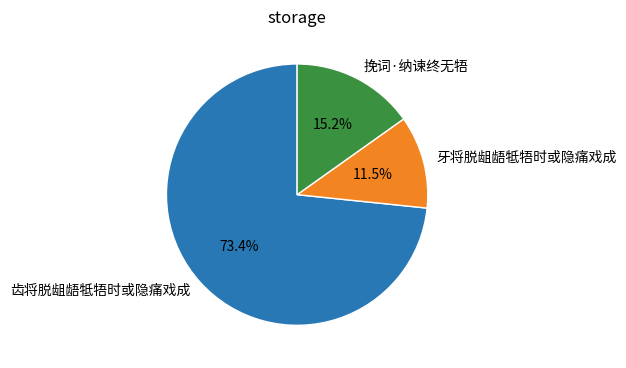

To the nearest percent, what portion does 齿将脱龃龉牴牾时或隐痛戏成 represent?

73%